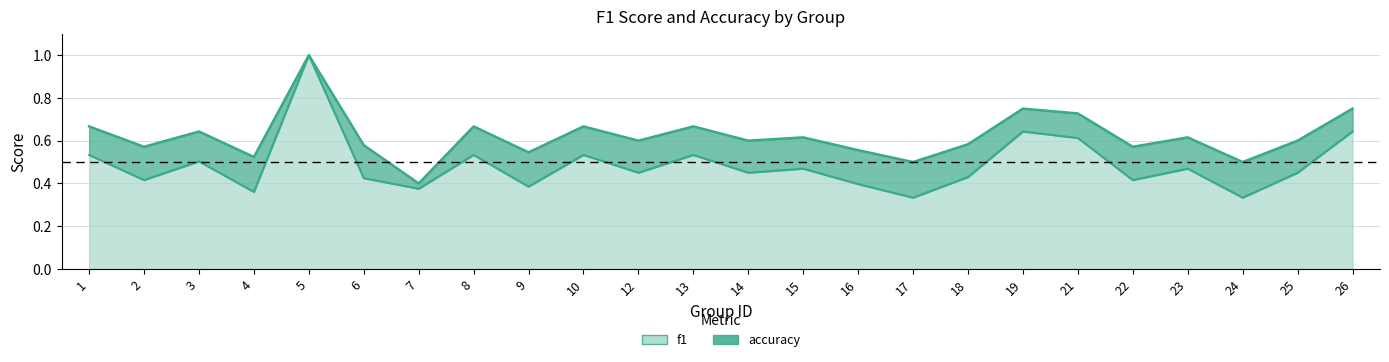

Is it true that f1 equals 0.2 at 4?

False